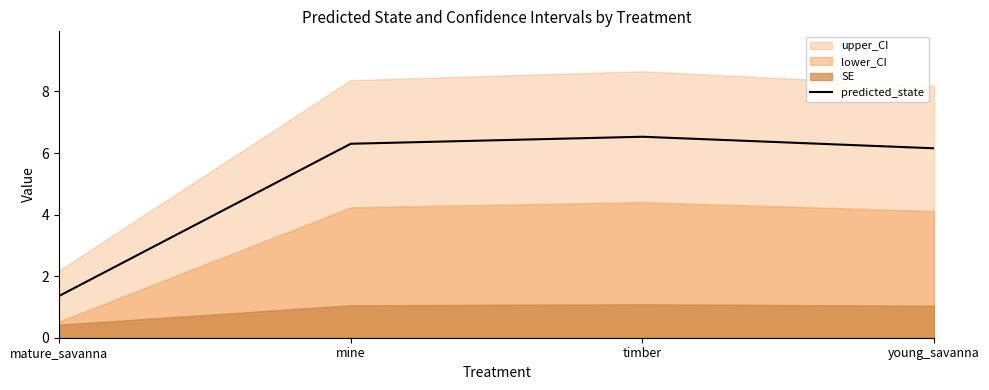

True or false: the data shows 6.3 at mine.

True